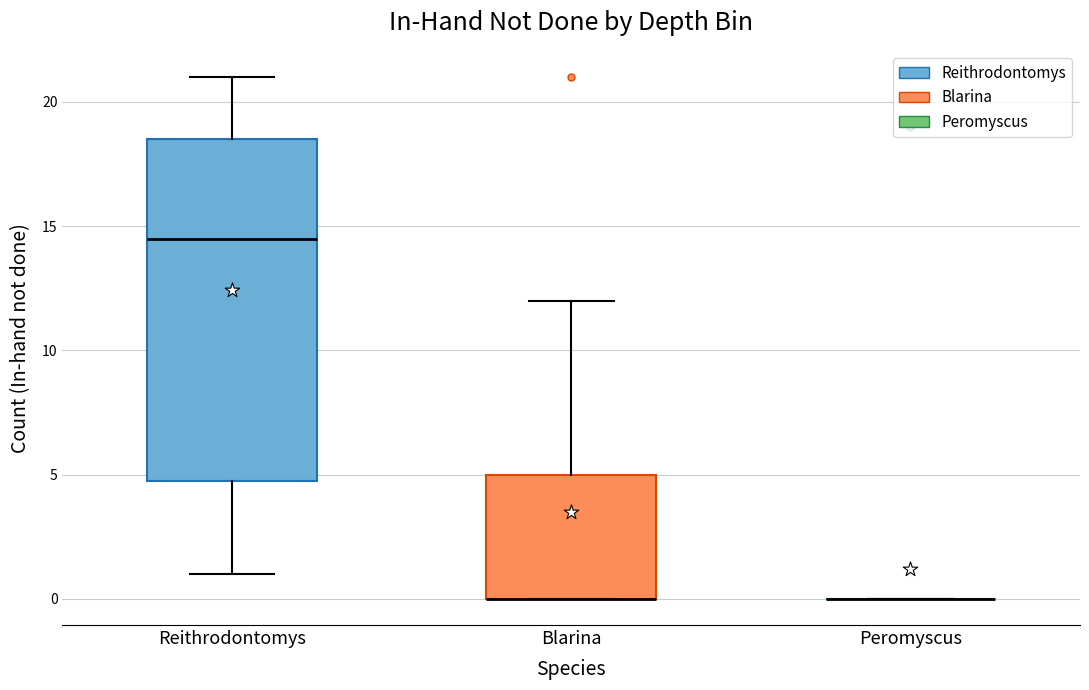

Reading left to right, read every box against the y-axis: the position of its median line, the range the box covers, and the ends of its whiskers. The values are not printed on the chart, so give them approximately, as read against the axis.

Reithrodontomys: median 14.5, box 5.0 to 18.5, whiskers 1.0 to 21.0
Blarina: median 0.0 (drawn on the box's lower edge), box 0.0 to 5.0, whiskers 0.0 to 12.0
Peromyscus: box collapsed to a line at 0.0, whiskers 0.0 to 0.0